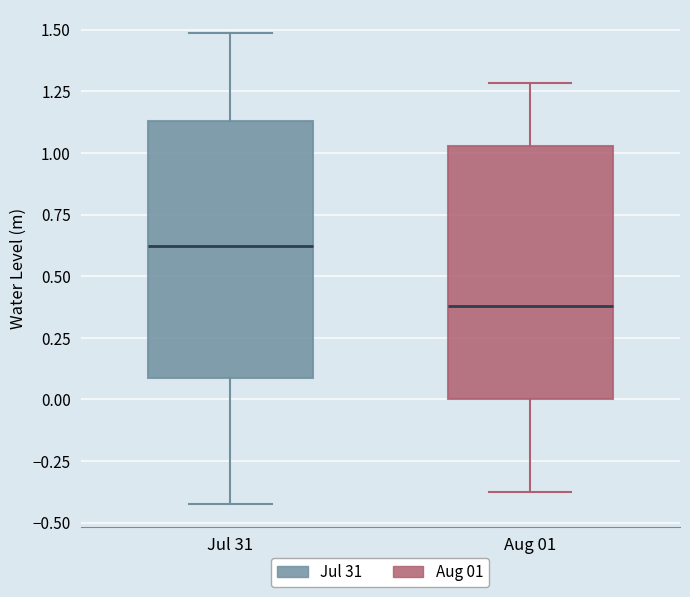

Reading left to right, read every box against the y-axis: the position of its median line, the range the box covers, and the ends of its whiskers. The values are not printed on the chart, so give them approximately, as read against the axis.

Jul 31: median 0.60, box 0.10 to 1.15, whiskers -0.40 to 1.50
Aug 01: median 0.40, box 0.00 to 1.05, whiskers -0.40 to 1.30